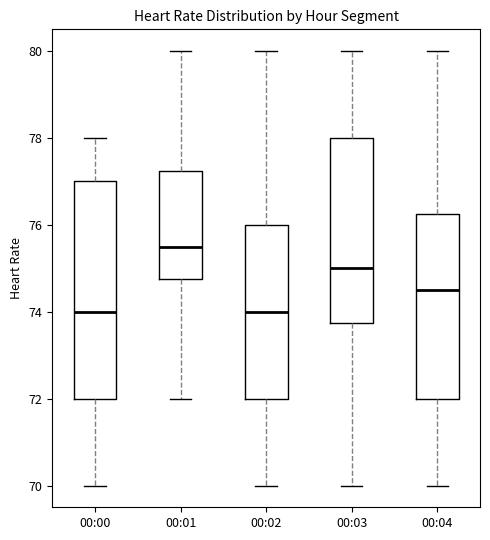

Where is the upper edge of the box for 00:04 on the y-axis? The values are not printed on the chart, so give them approximately, as read against the axis.

76.2